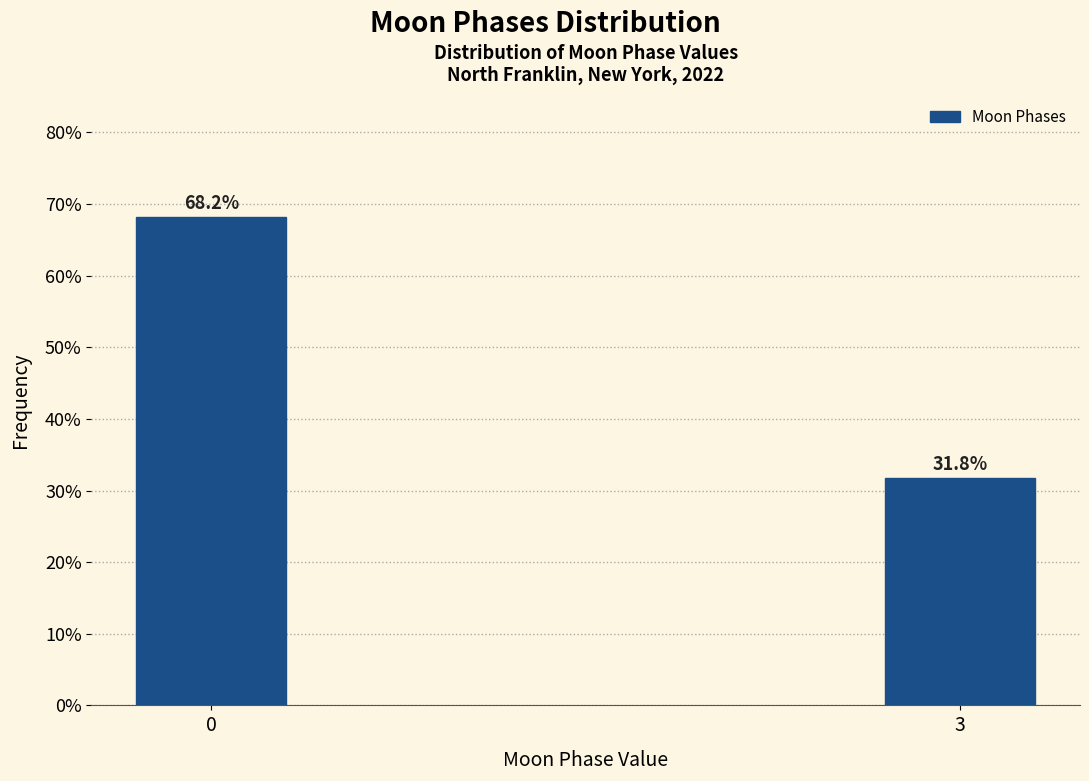

Reading left to right, transcribe all the data shown in this chart.

68.2	31.8